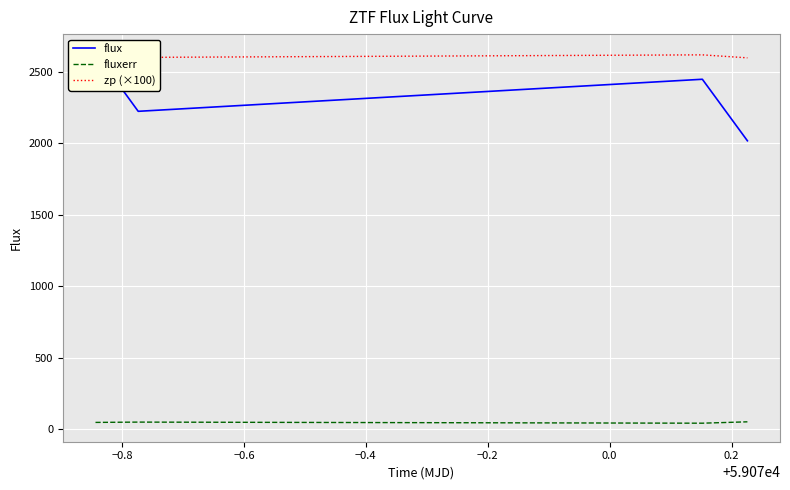

In zp (×100), how many points are higher than both neighbors (excluding endpoints)?

1